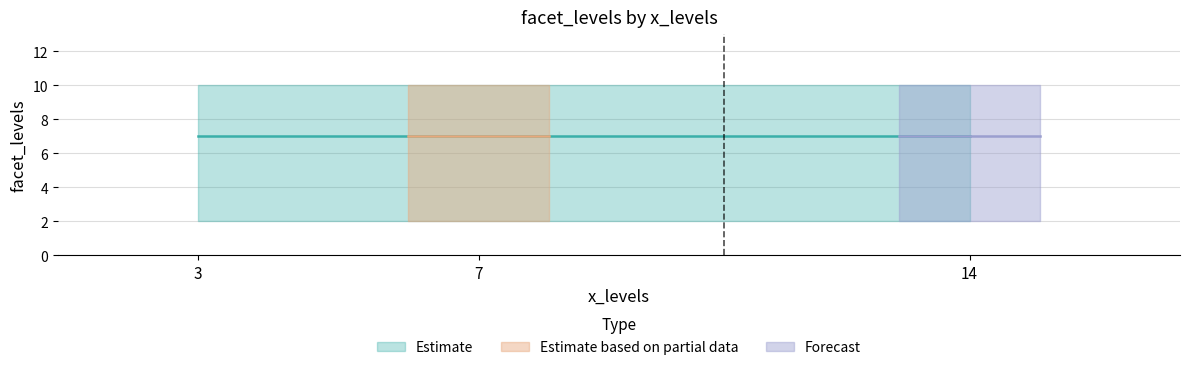

What is the label of the 2nd point from the left?

7